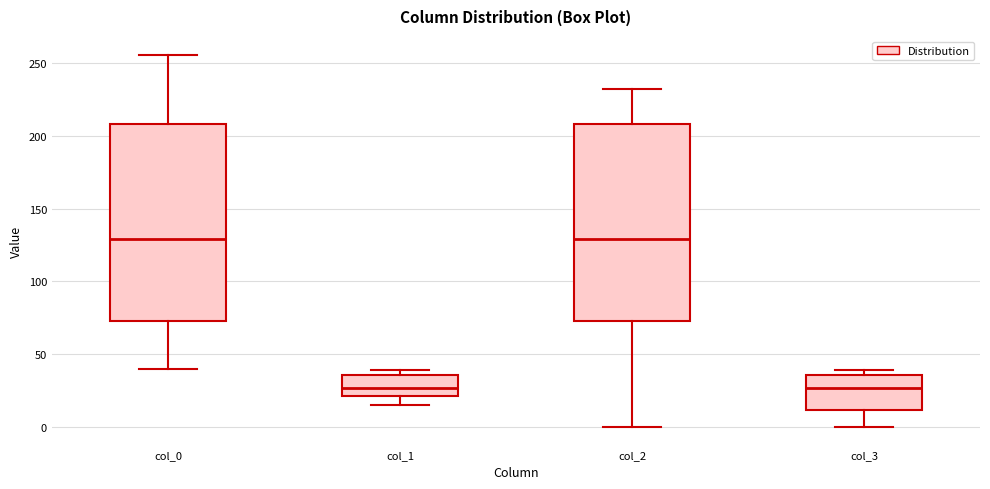

Reading left to right, transcribe this box plot: for each box, give where its median line is, the range the box spans, and where its two whiskers end, as read against the y-axis. The values are not printed on the chart, so give them approximately, as read against the axis.

col_0: median 130, box 75 to 210, whiskers 40 to 255
col_1: median 25, box 20 to 35, whiskers 15 to 40
col_2: median 130, box 75 to 210, whiskers 0 to 230
col_3: median 25, box 10 to 35, whiskers 0 to 40